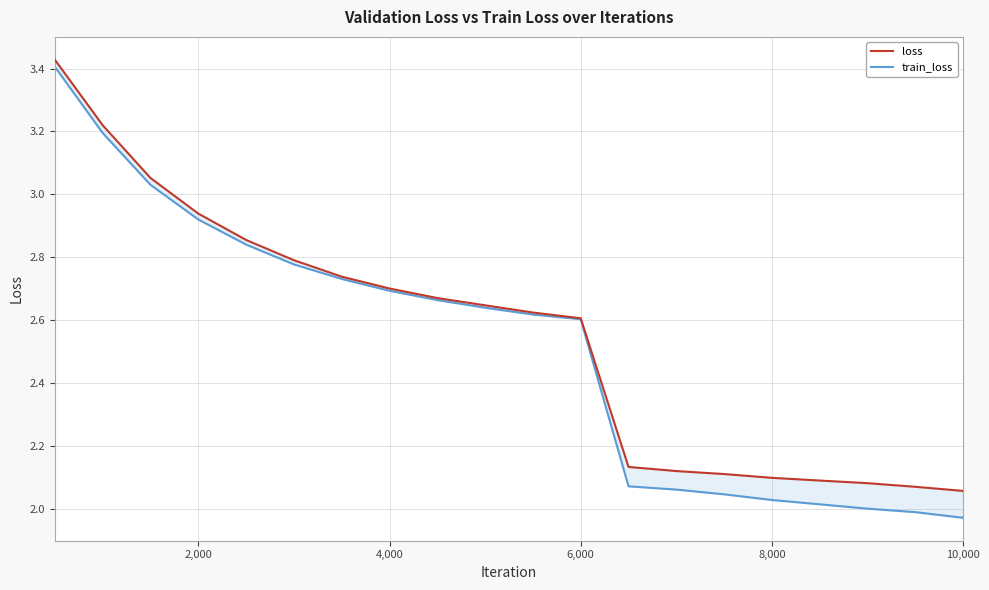

Which series has the largest total across all categories?

loss